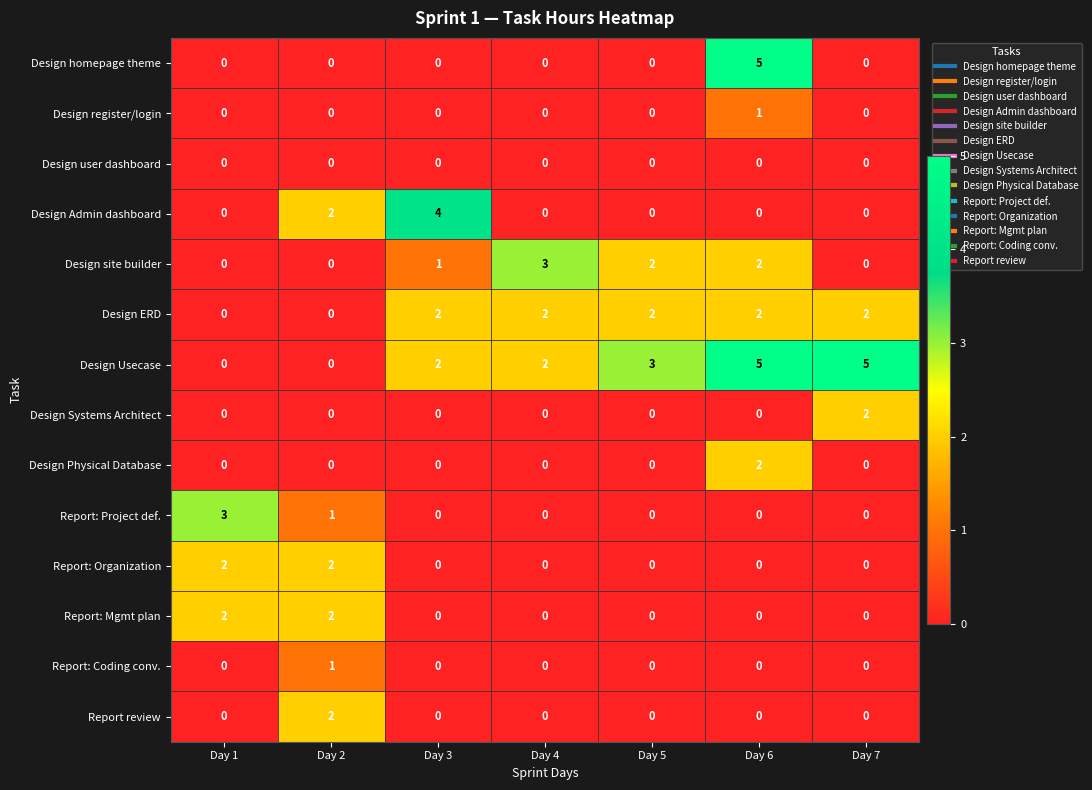

What is the difference between the highest and lowest values at Day 3?

4